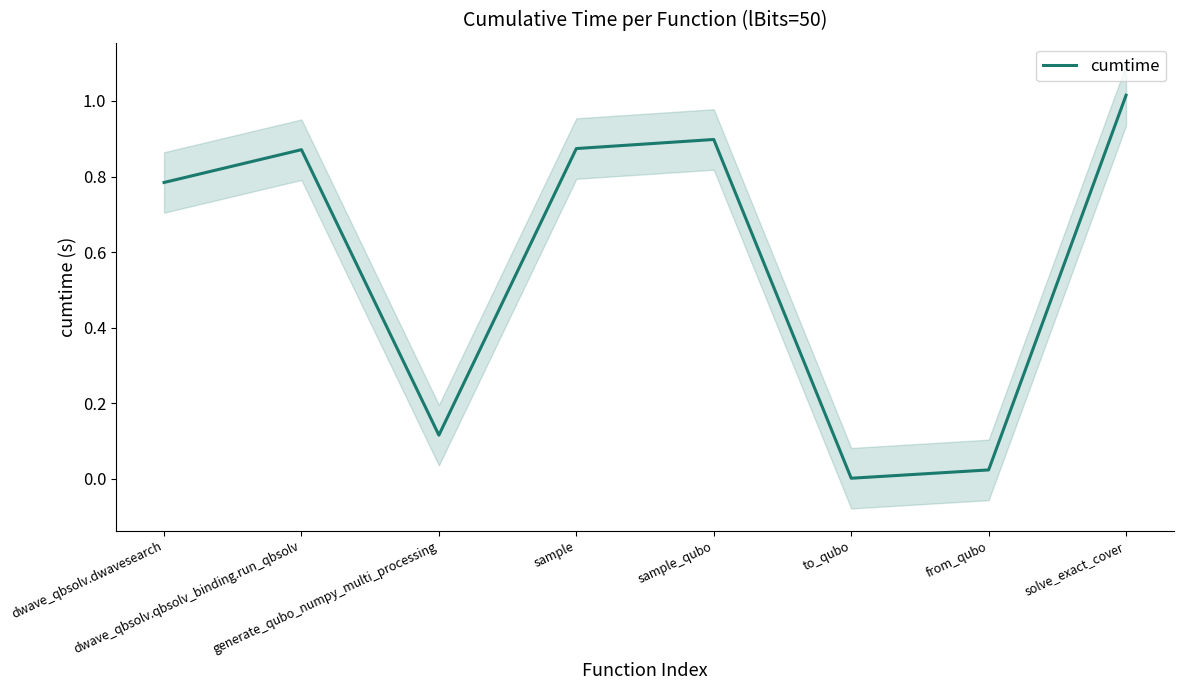

What position from the right is sample?

5